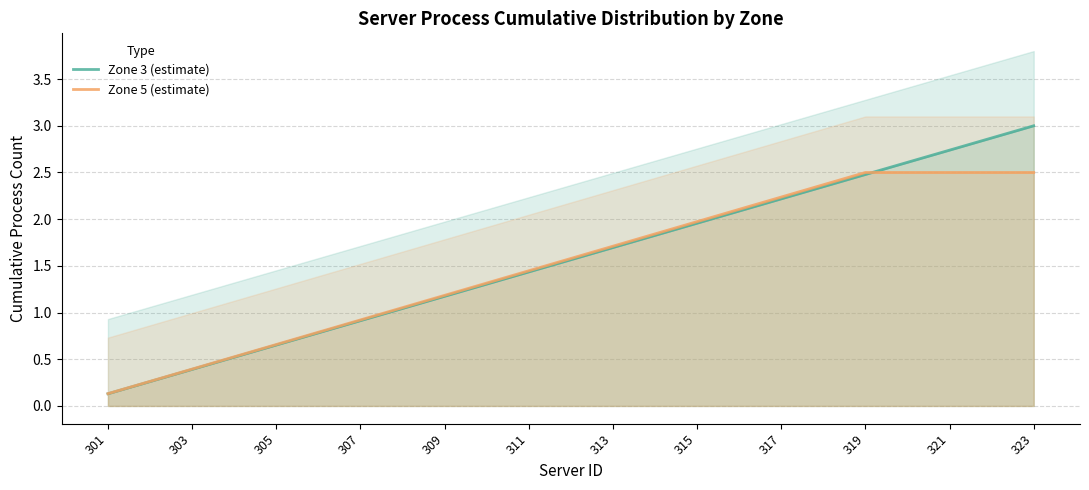

How many distinct data groups are displayed?

2